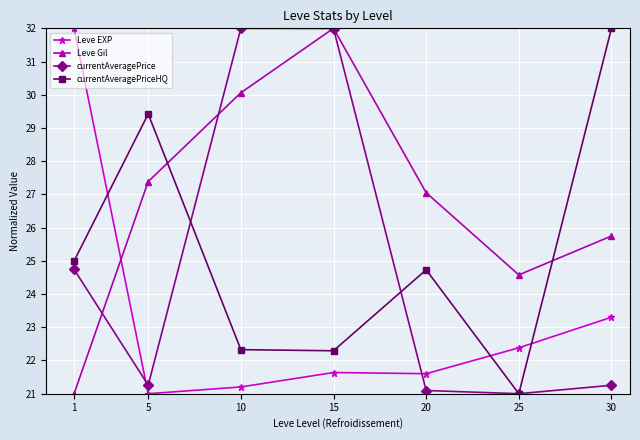

What is the sum of the currentAveragePrice values at 5 and 25?

42.3